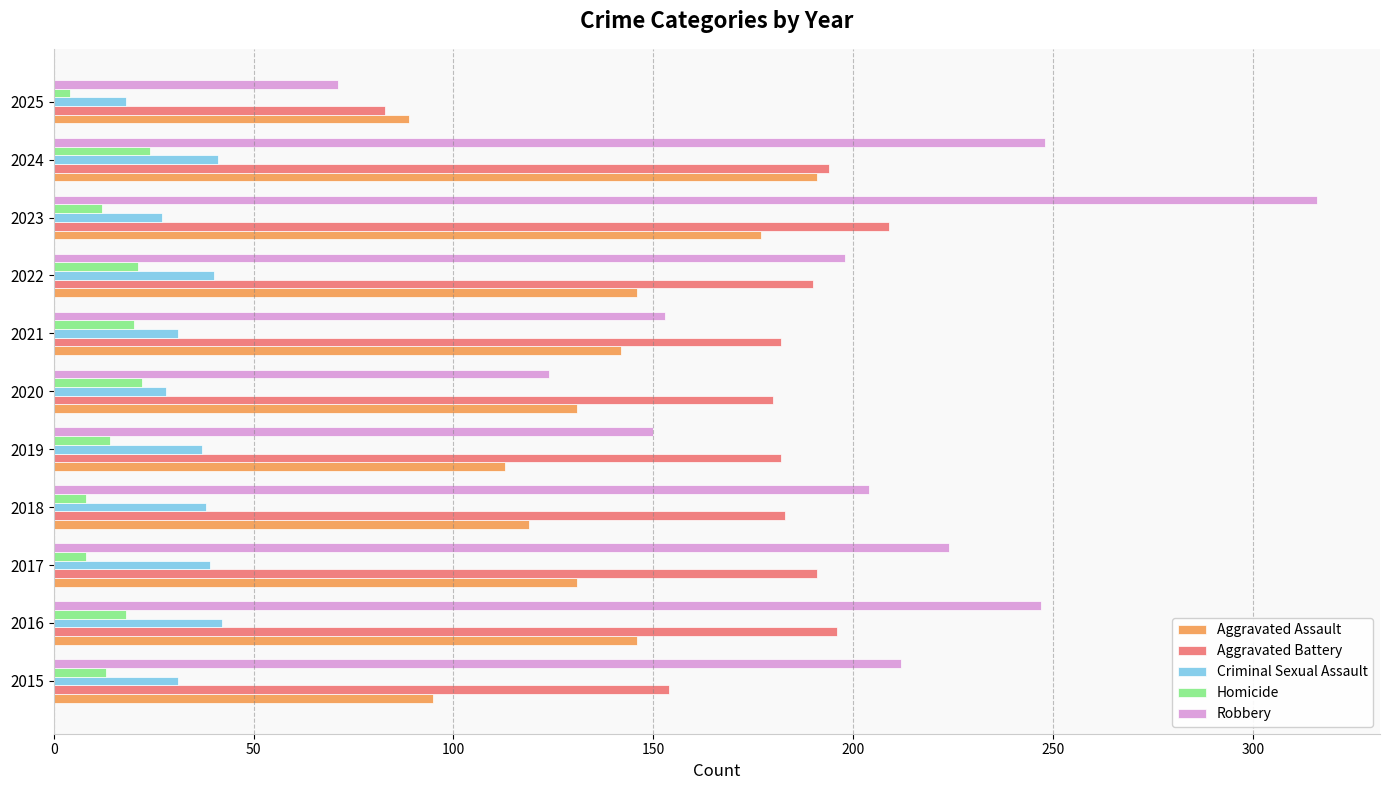

Which label corresponds to the largest value in the chart?

2023